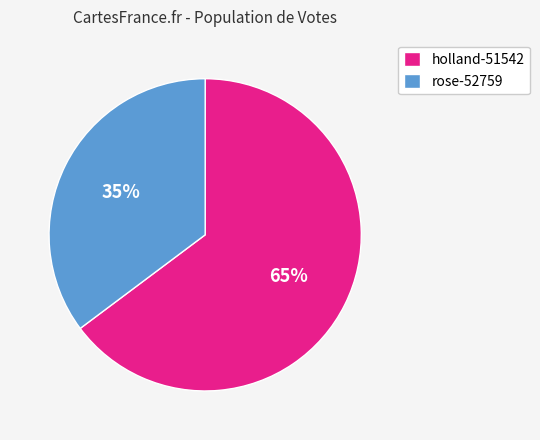

Rank the categories by value from lowest to highest.

rose-52759, holland-51542